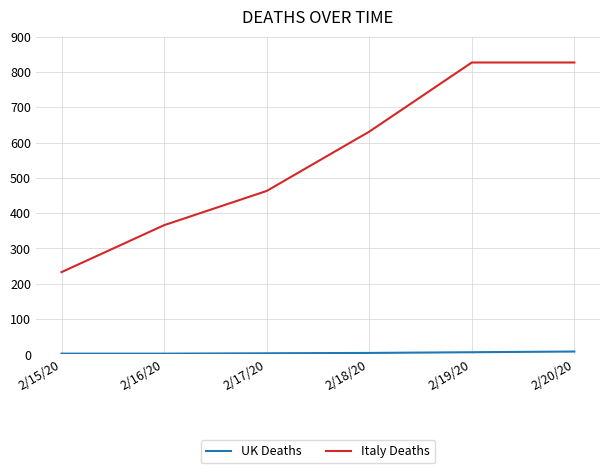

What is the maximum value shown in the chart?

827